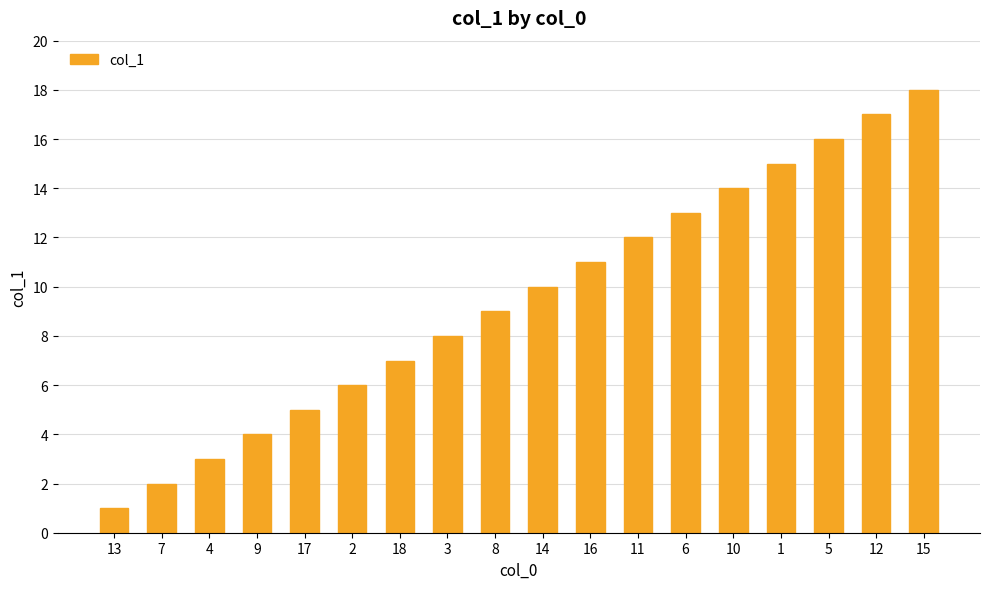

The chart shows a value of 5 at 17. True or false?

True